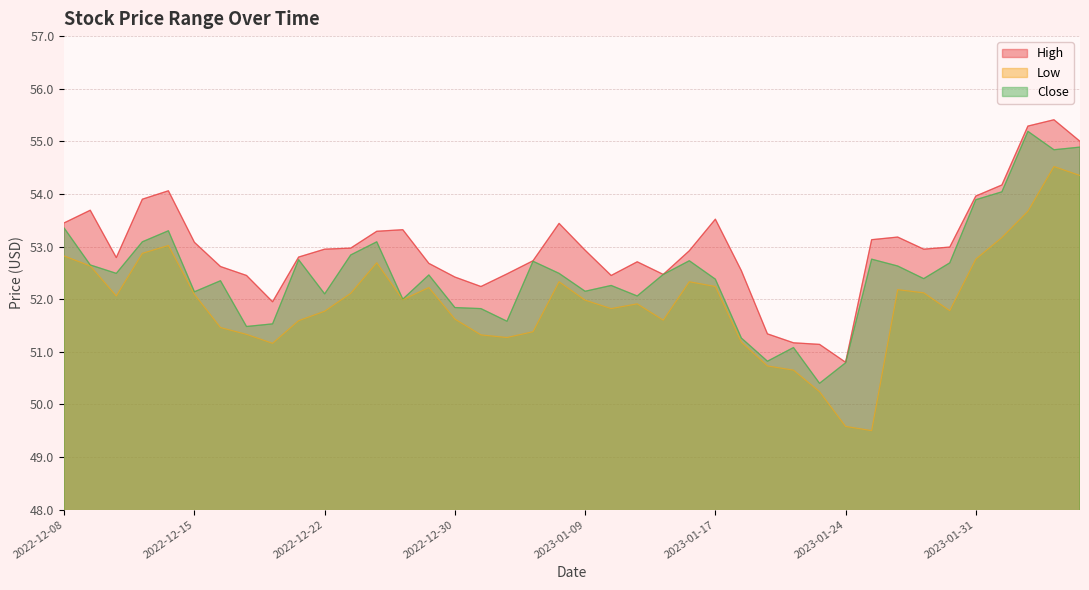

True or false: High and Close cross at least once.

False